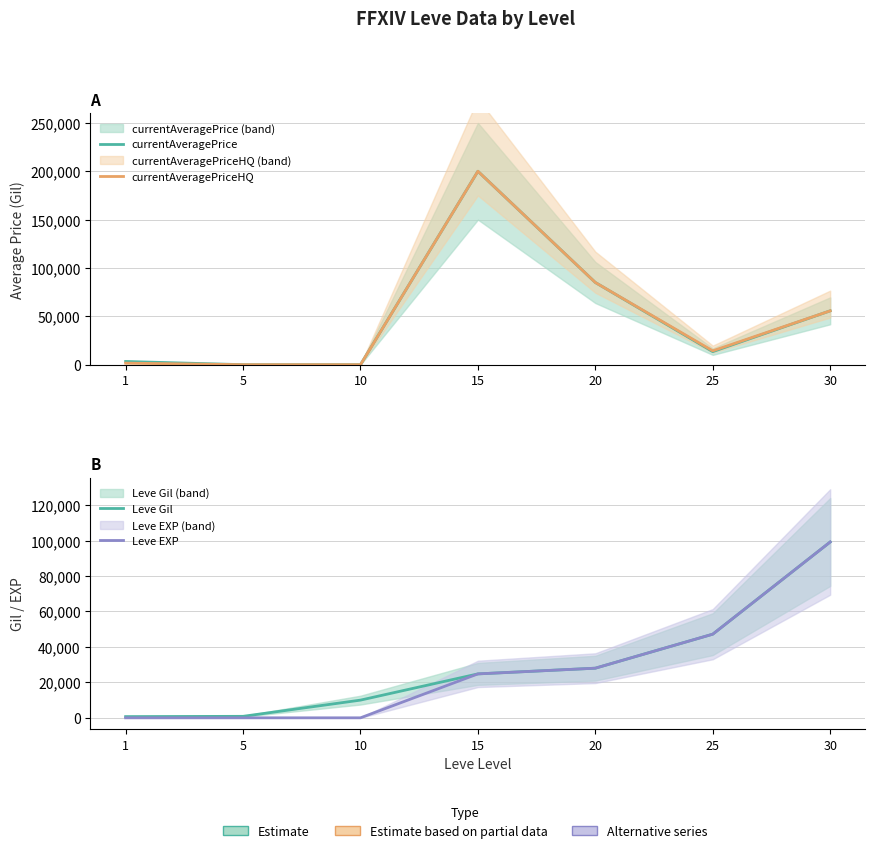

Reading right to left, list all the values displayed in this chart.

currentAveragePrice: 55683.3	13504.5	84999.5	200000.0	0.0	0.0	3307.0
currentAveragePriceHQ: 55683.3	14333.3	84999.5	200000.0	0.0	0.0	1599.8
Leve Gil: 99220.0	47200.0	28010.0	24790.0	9990.0	840.0	690.0
Leve EXP: 99220.0	47200.0	28010.0	24790.0	3.0	2.0	1.0